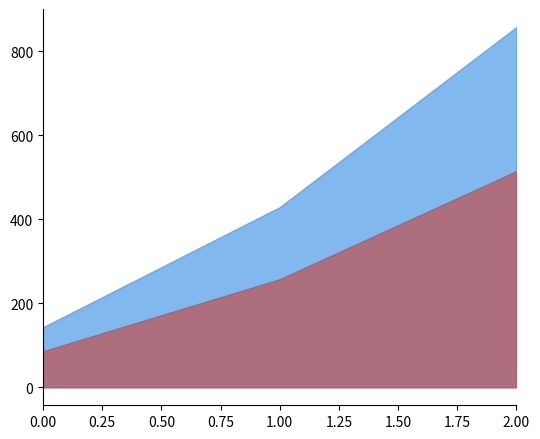

Approximately how many times larger is the value at 0 compared to 1?

0.3